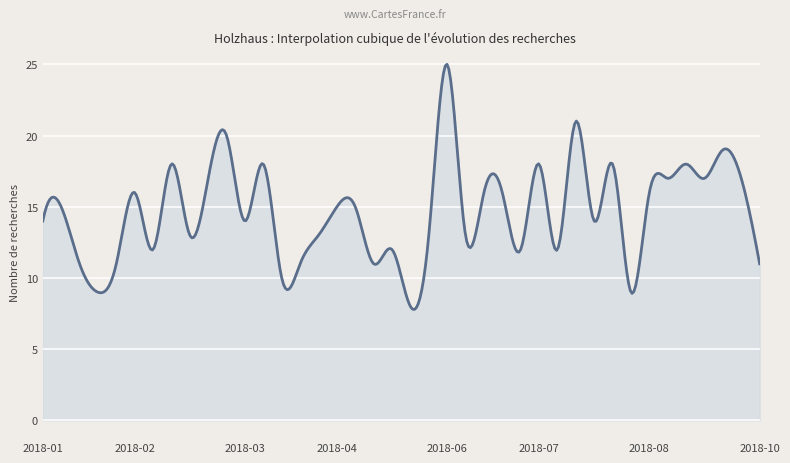

What is the greatest value displayed?

25.0